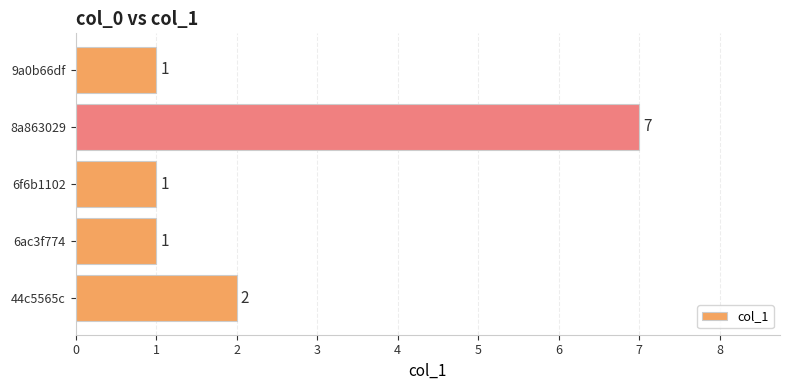

Count the number of values greater than 1.

2